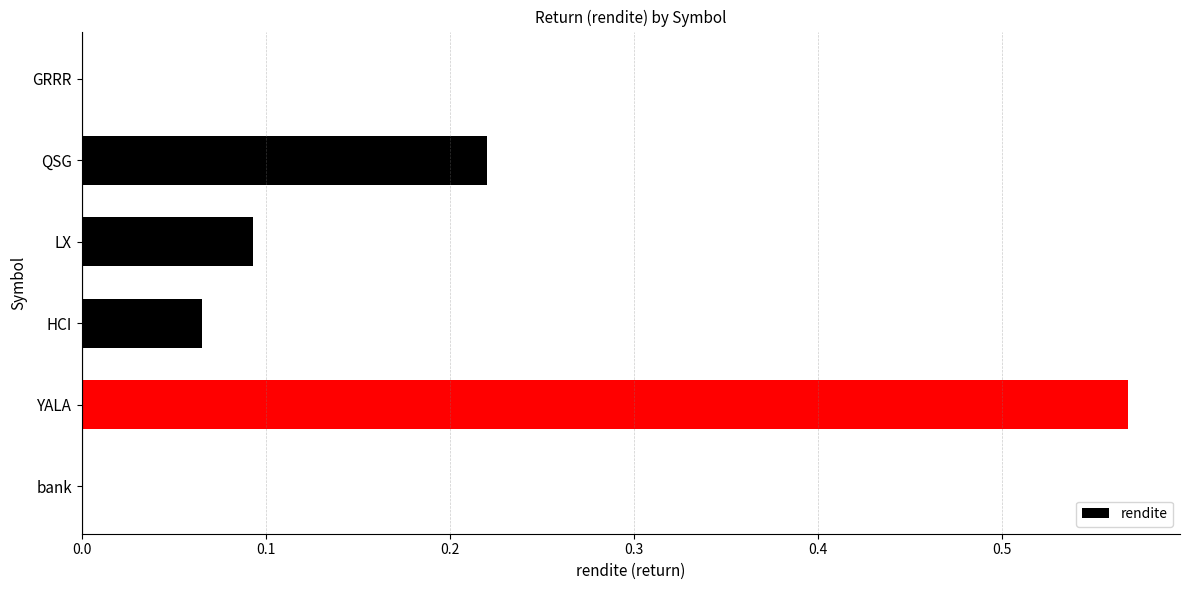

What is the sum of all values?

0.9